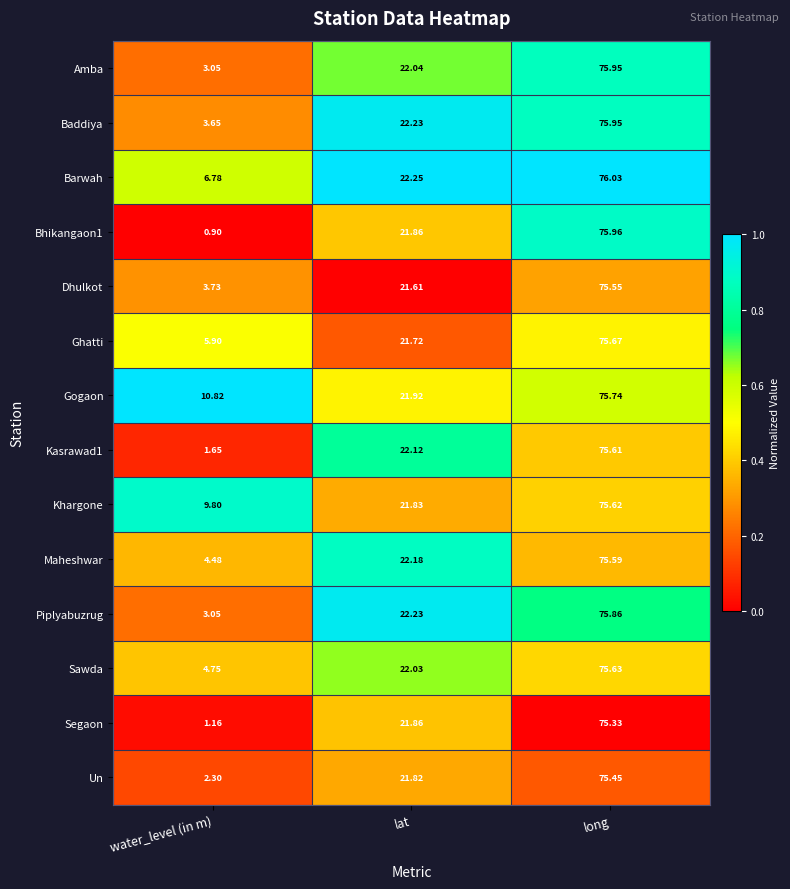

Is the value of Sawda at lat greater than the value of Bhikangaon1 at water_level (in m)?

Yes